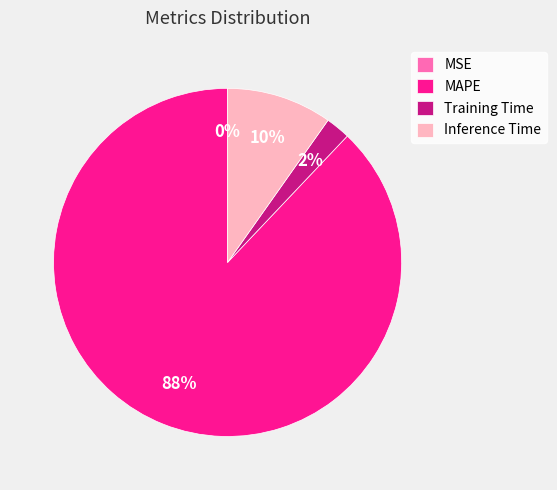

Is it true that Inference Time is 10% of the pie?

True